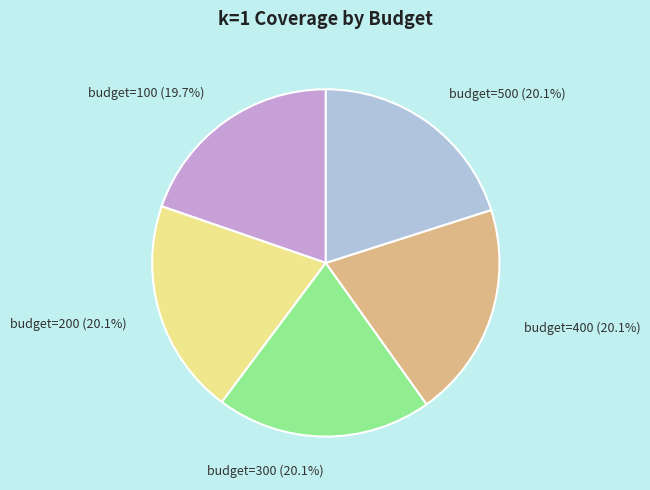

Is there a majority slice in this chart?

No